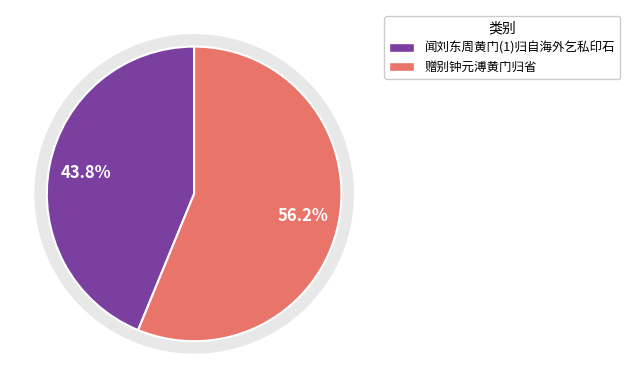

What is the change in value from 闻刘东周黄门(1)归自海外乞私印石 to 赠别钟元溥黄门归省?

+141162